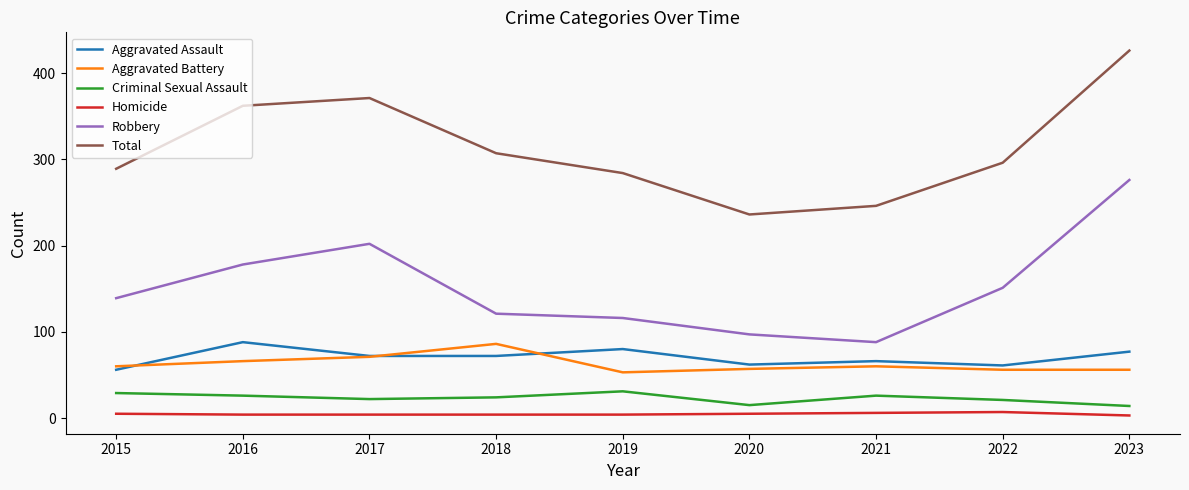

Is this an area chart (filled region under the line)?

No